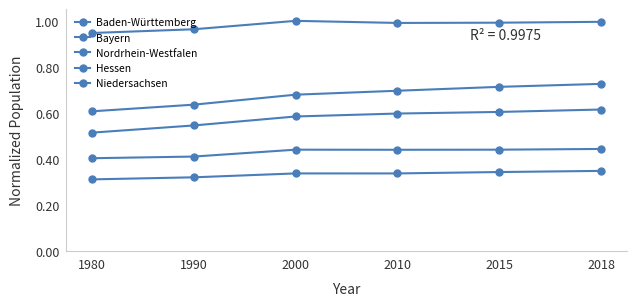

Which series has the widest spread of values?

Bayern